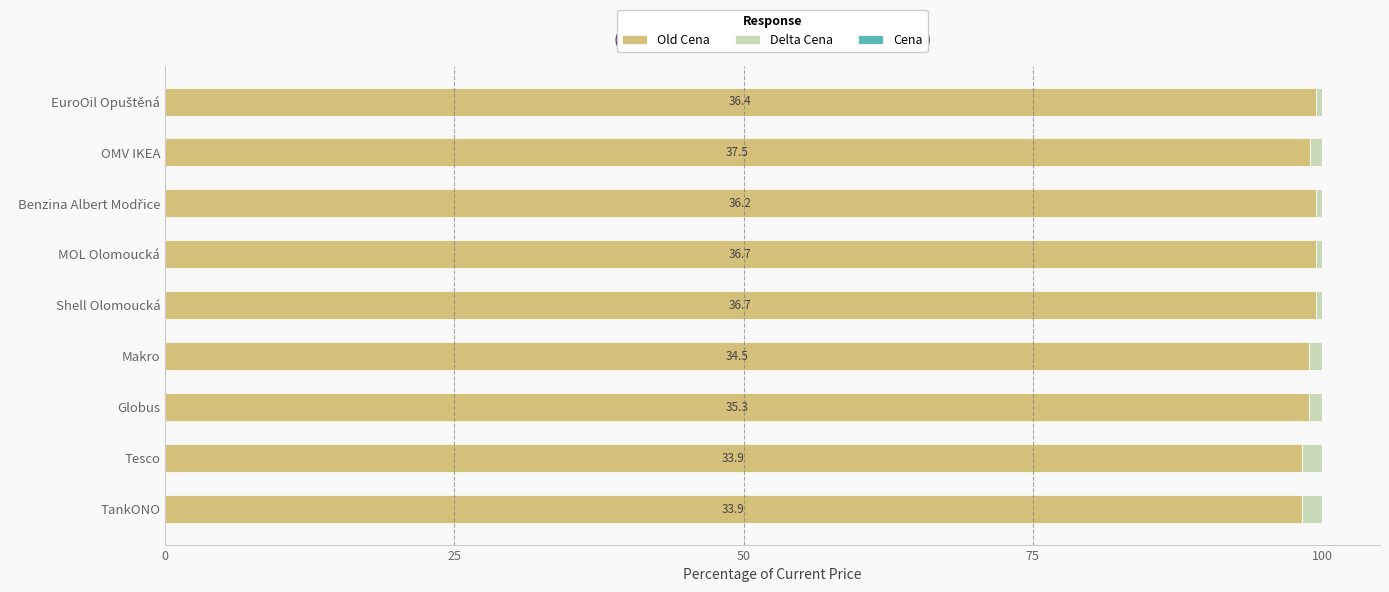

Count the number of data series in this chart.

3